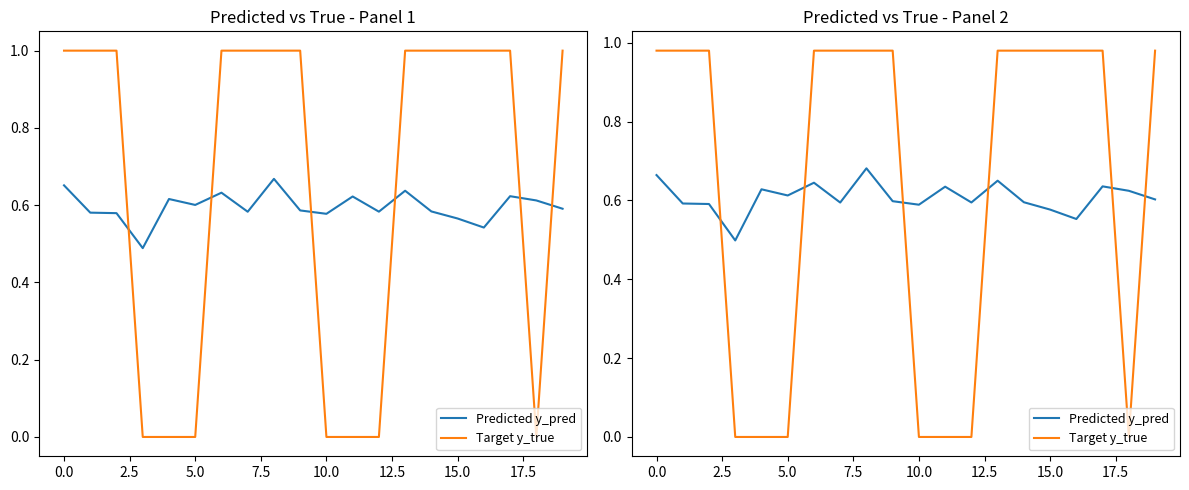

What is the value of the Predicted y_pred point at the 13th from the left?

0.6